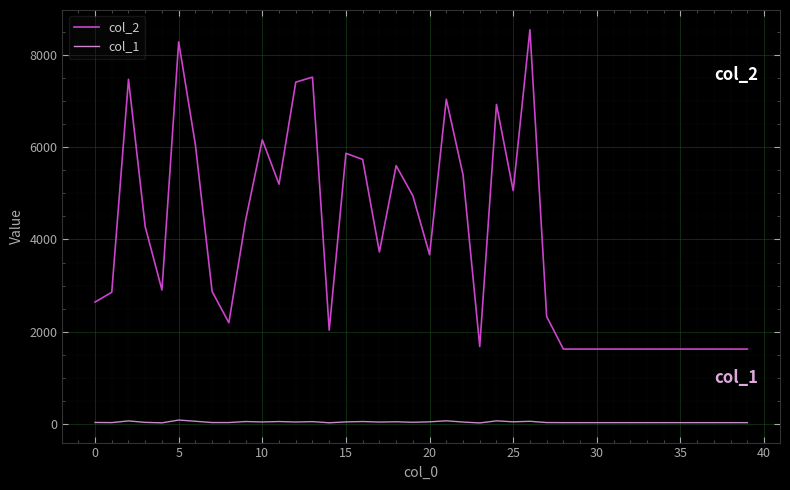

Which series has the widest spread of values?

col_2